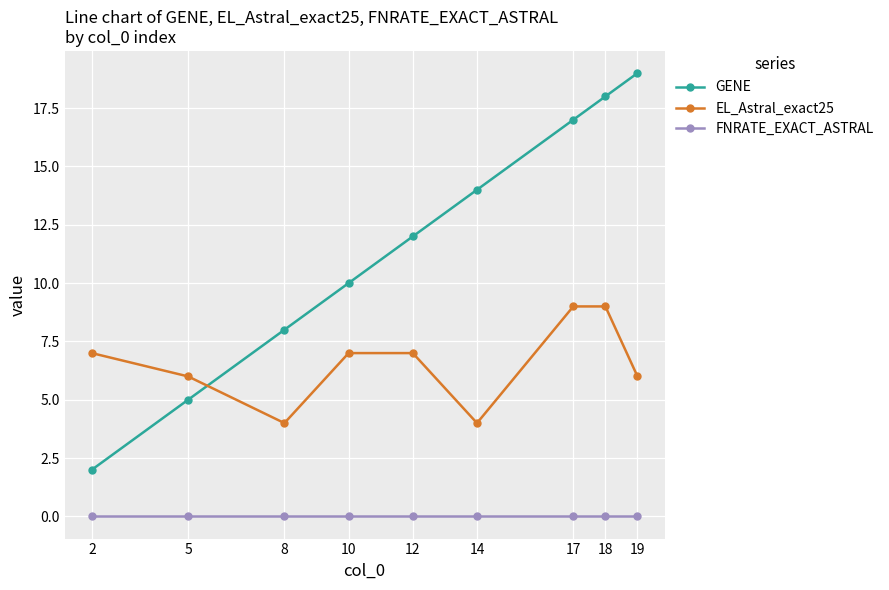

What is the total value across all series at 2?

9